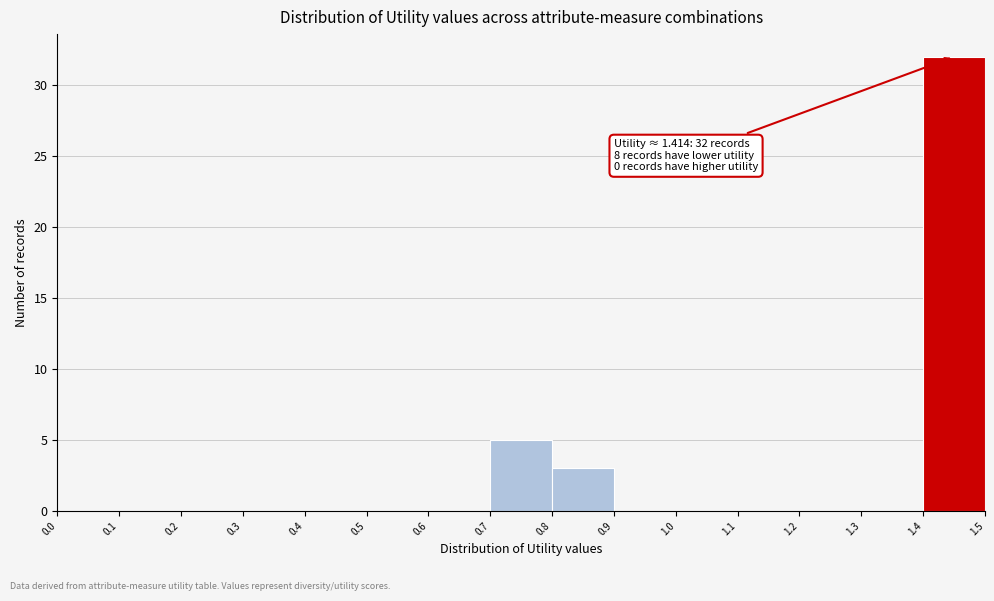

Over which range of the x-axis is the bar tallest?

1.4 to 1.5